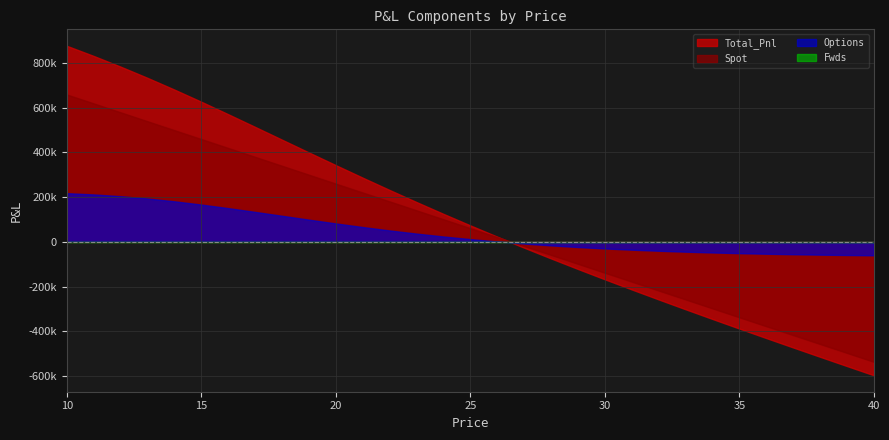

What is the value of the Total_Pnl point at the 19th from the left?

-73858.7